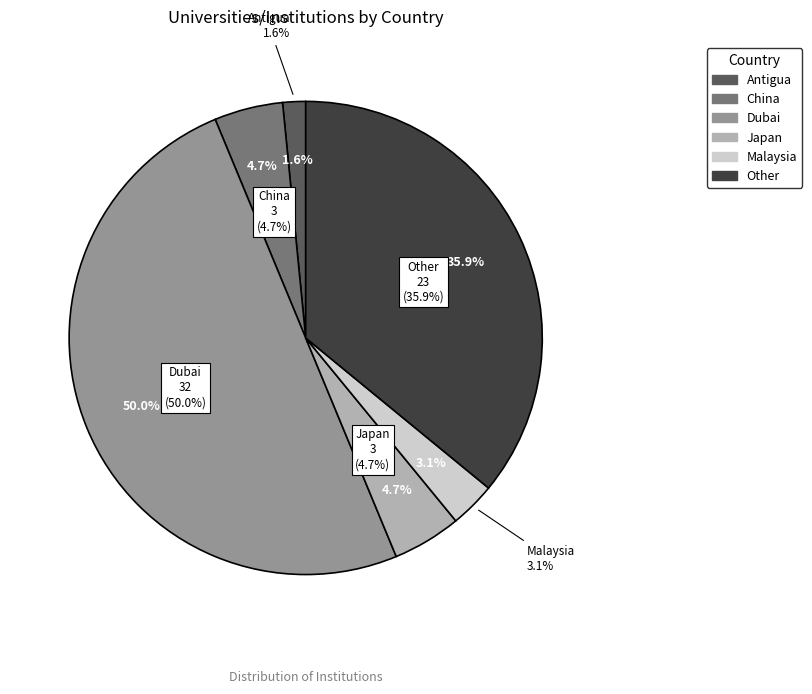

Rank the categories by value from highest to lowest.

Dubai, Other, China, Japan, Malaysia, Antigua